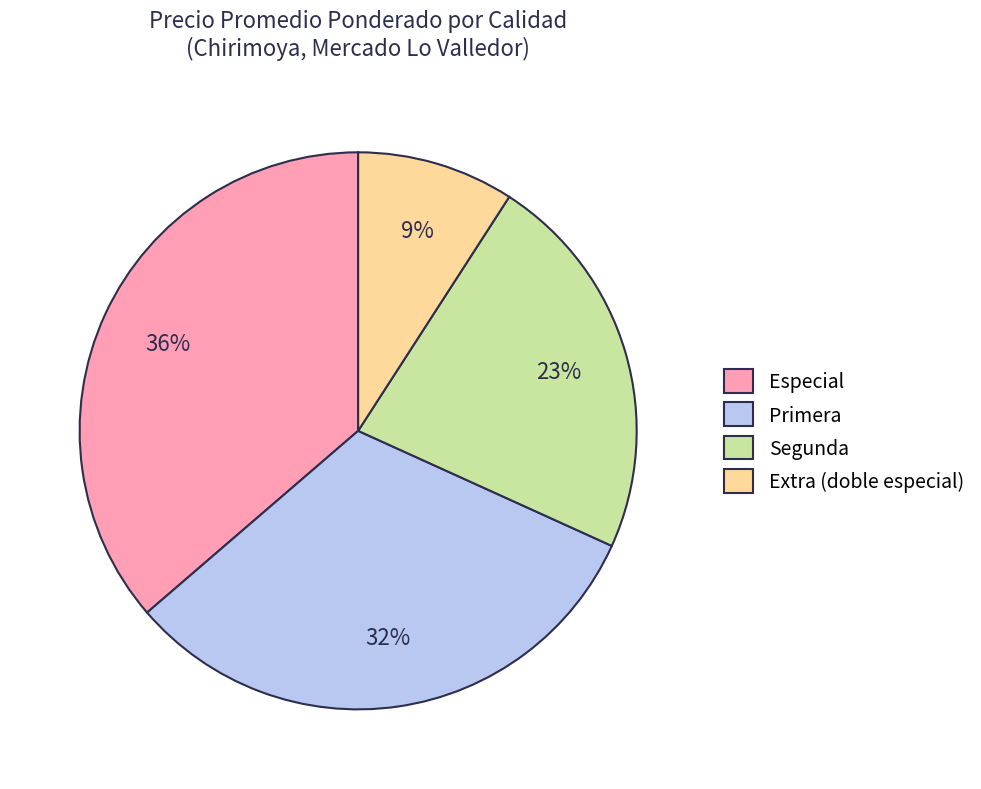

How many slices are in this pie chart?

4